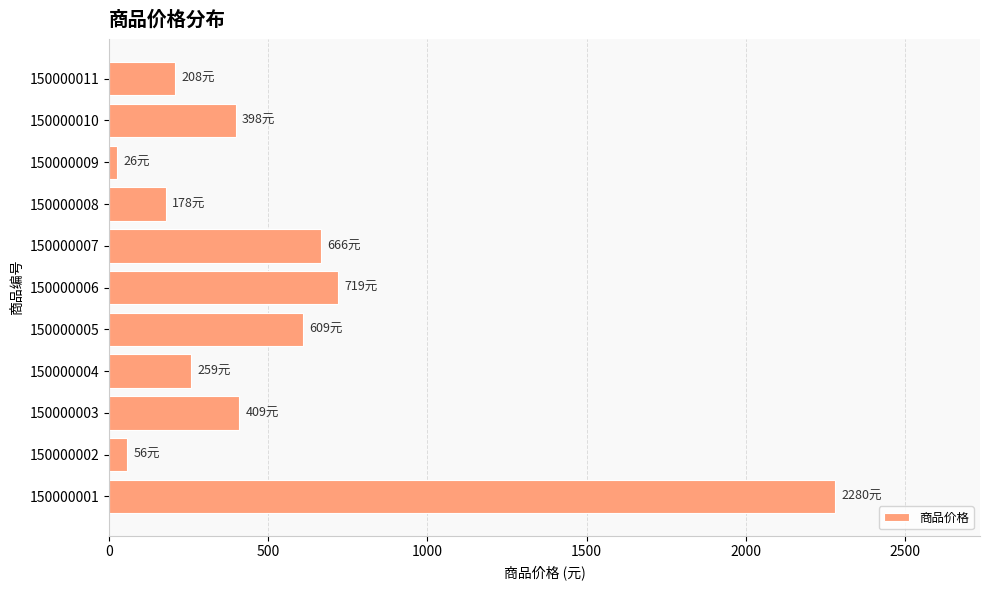

True or false: the data shows 958 at 150000007.

False